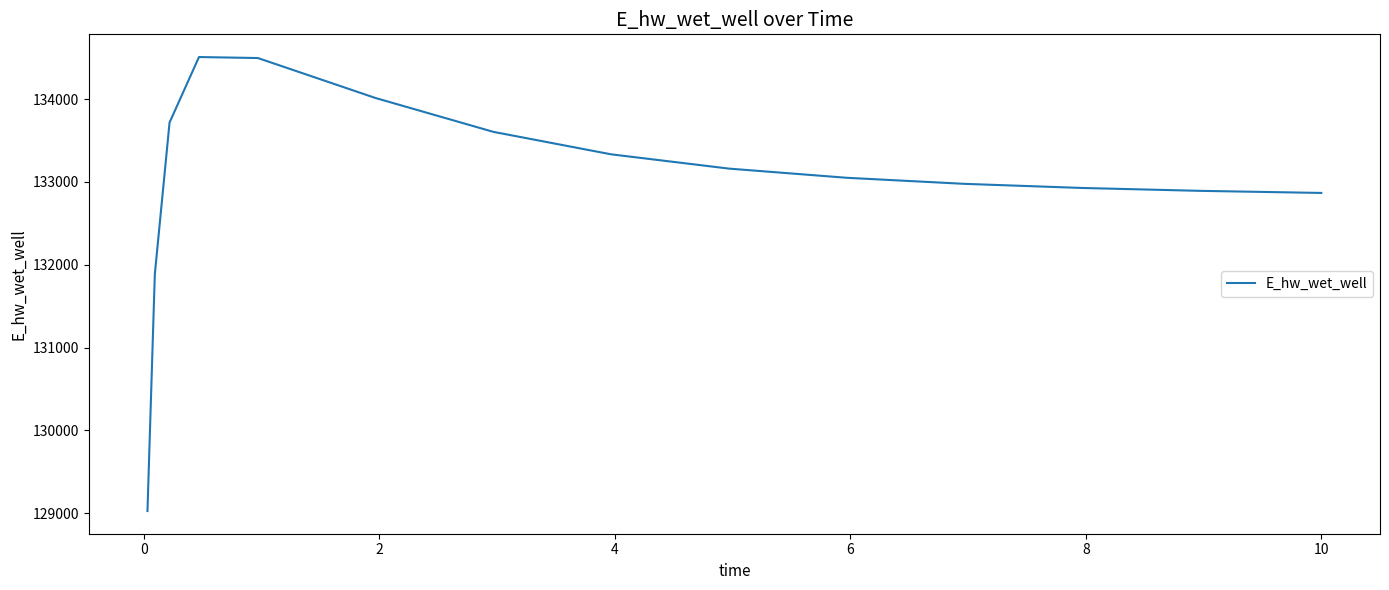

What is the maximum value shown in the chart?

134507.8